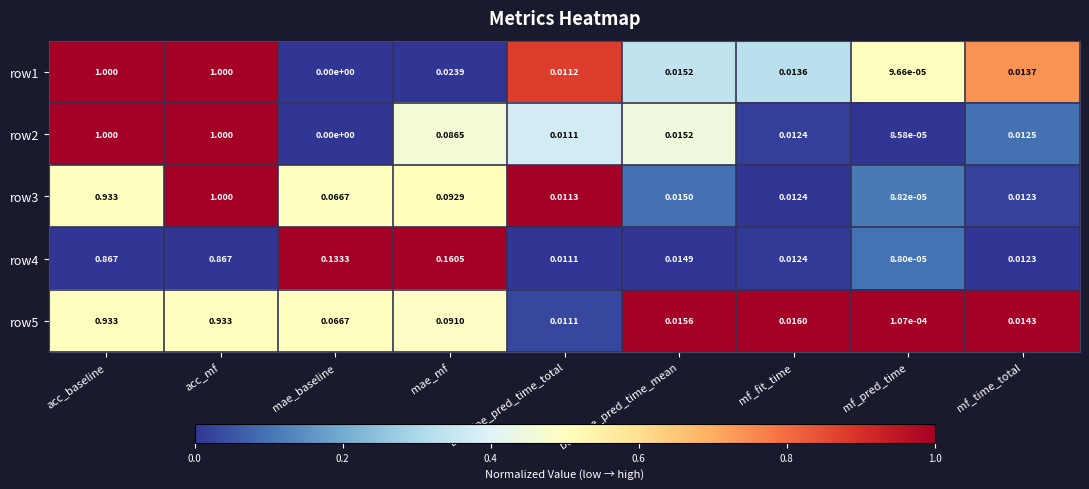

At which category does the chart reach its minimum across all series?

mae_baseline